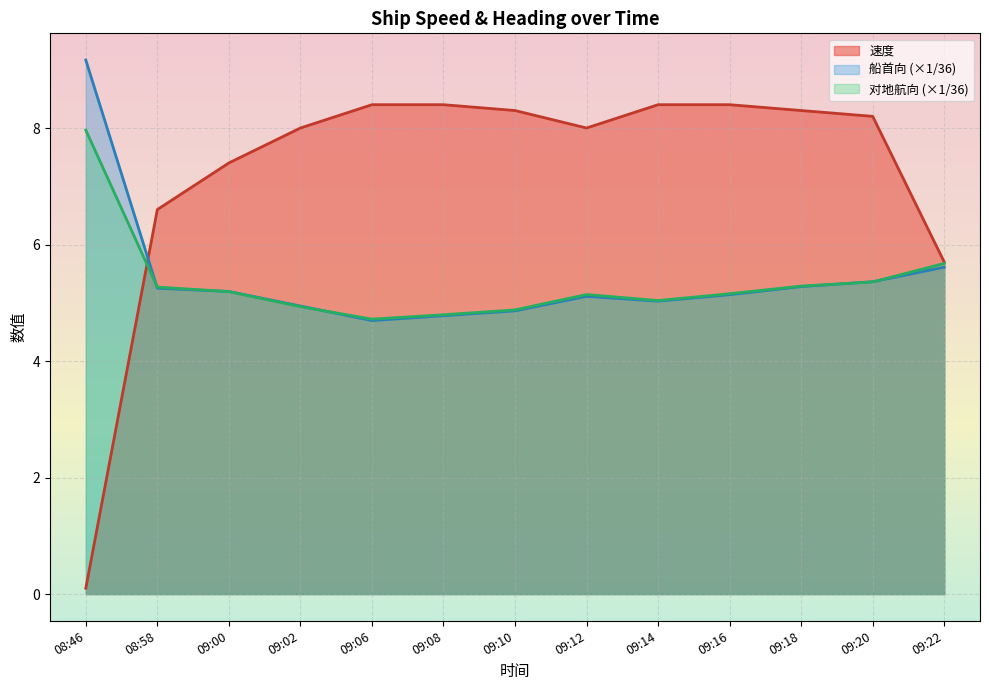

How many data points in 船首向 are less than 5?

4